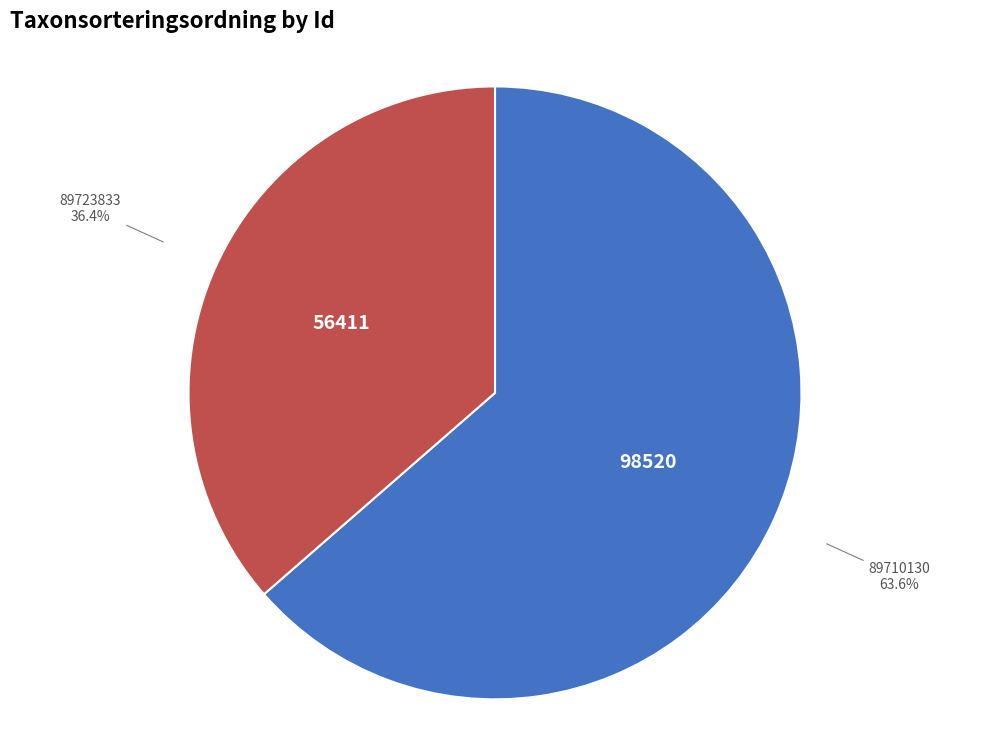

True or false: 89710130 accounts for 64% of the total.

True